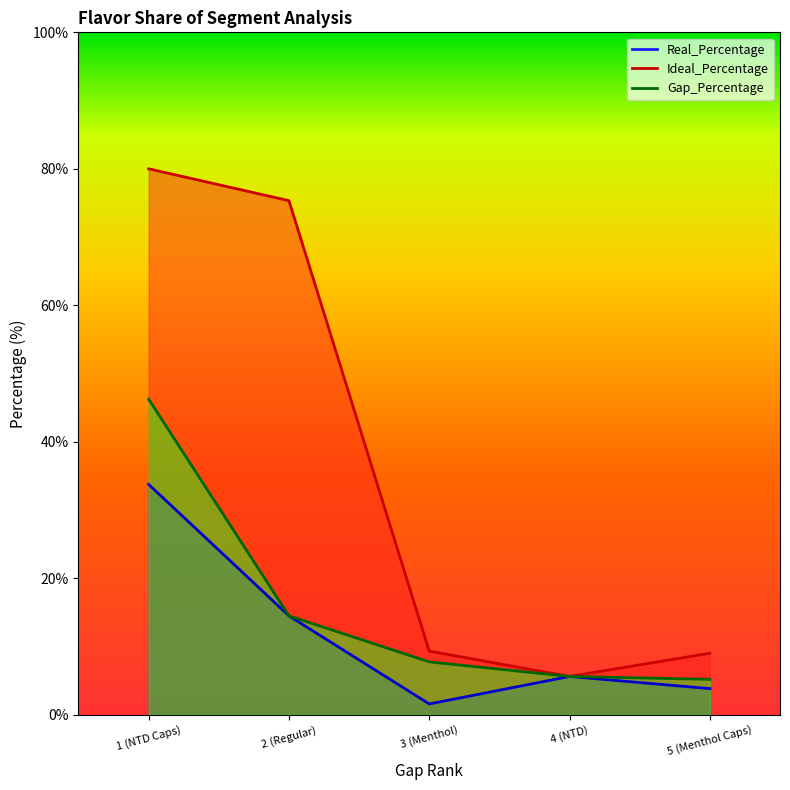

What is the label of the 2nd point from the left?

2 (Regular)